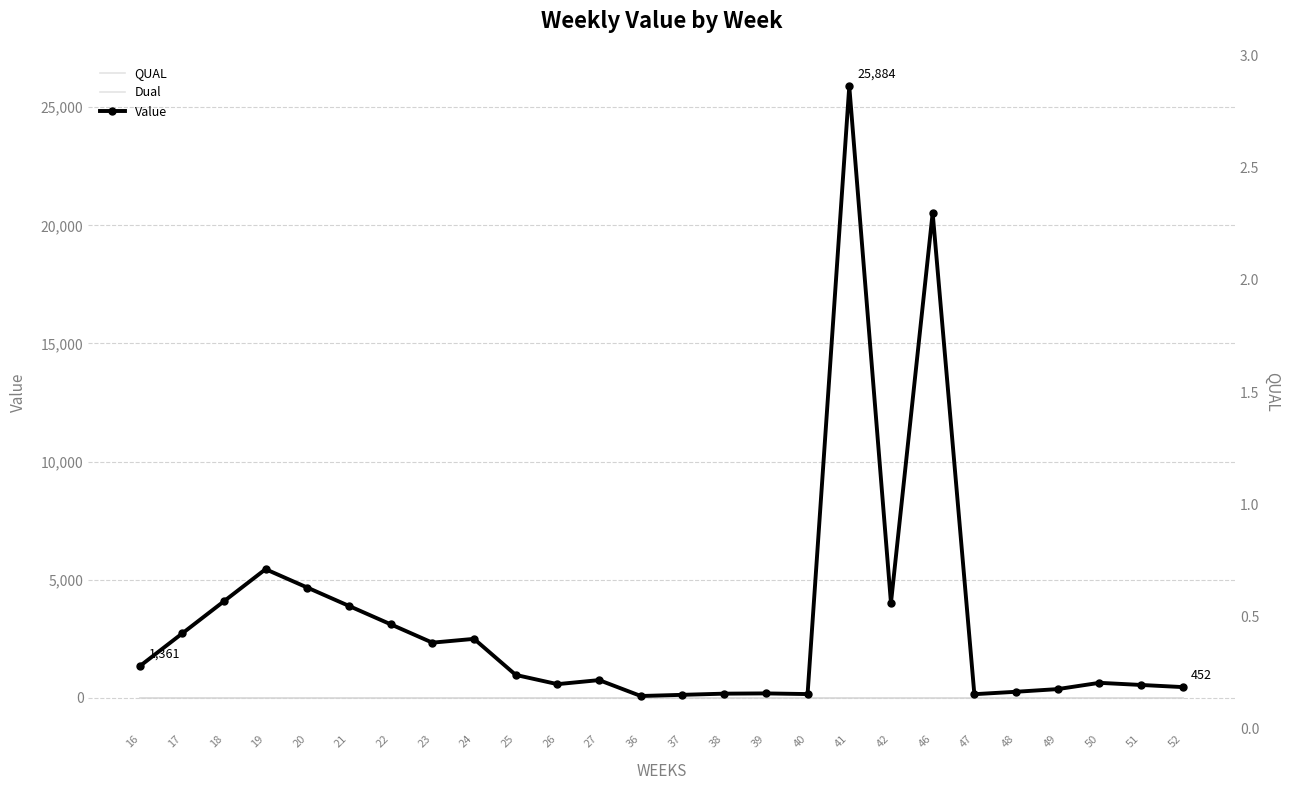

True or false: QUAL and Dual intersect in this chart.

False